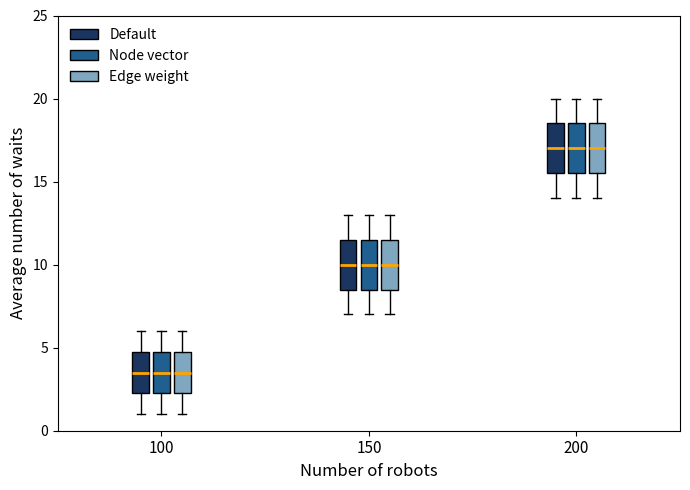

Where is the upper edge of the box for 200 (Default) on the y-axis? The values are not printed on the chart, so give them approximately, as read against the axis.

18.5